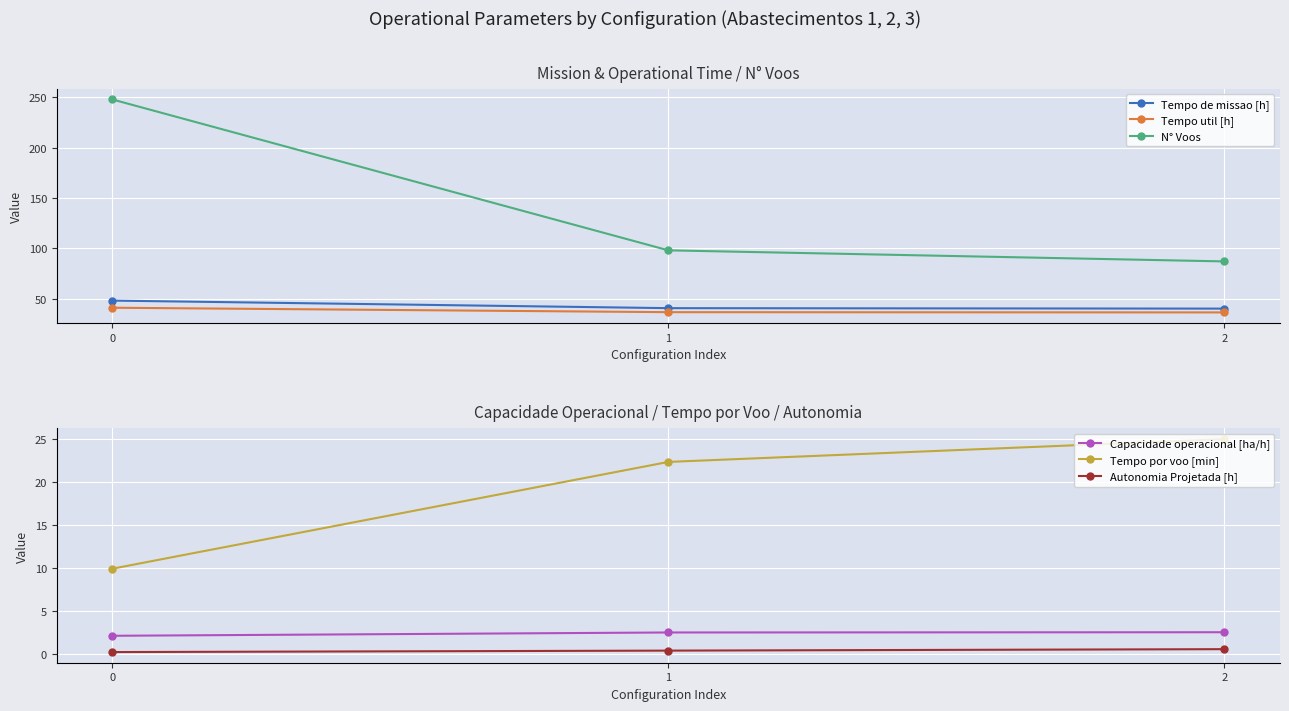

What are all the series names shown in the legend?

Tempo de missao [h], Tempo util [h], N° Voos, Capacidade operacional [ha/h], Tempo por voo [min], Autonomia Projetada [h]